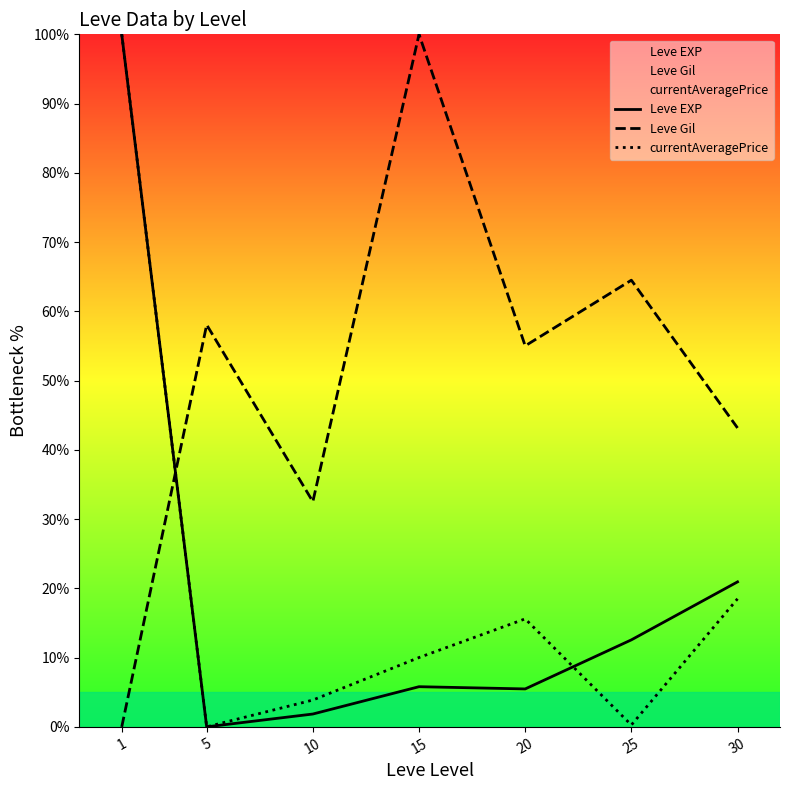

In Leve Gil, how many points are lower than both neighbors (excluding endpoints)?

2